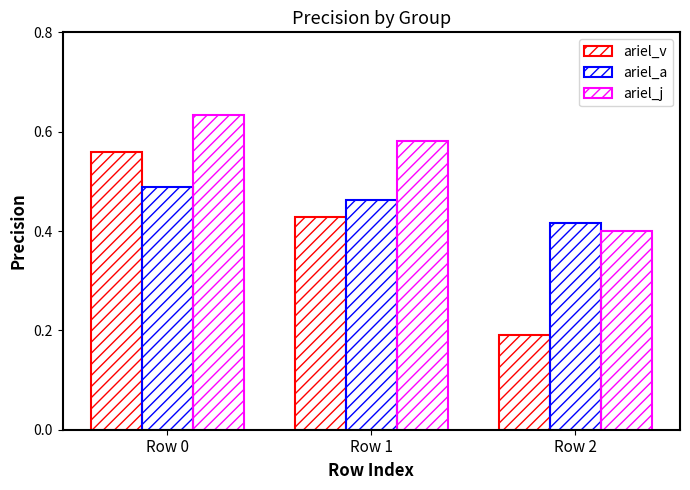

How many bars are there in each group?

3